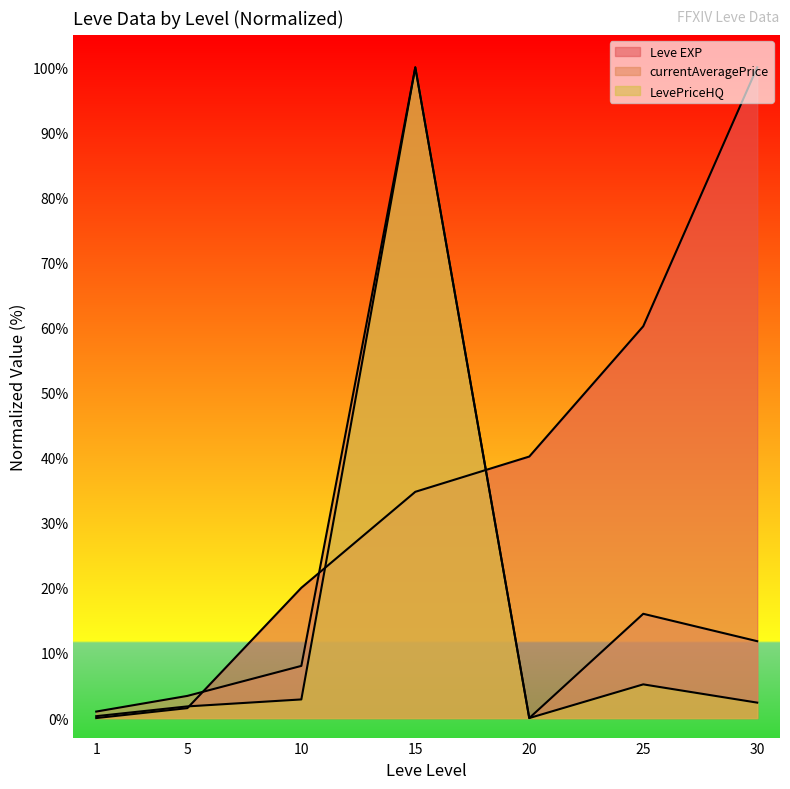

Between 25 and 30, which series saw the biggest shift?

Leve EXP